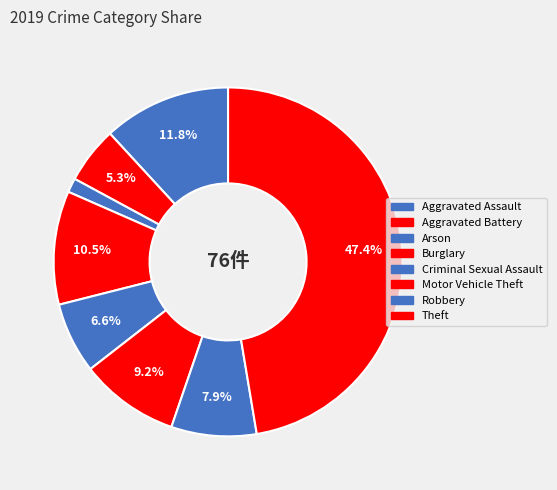

Is it true that Motor Vehicle Theft is 9% of the pie?

True